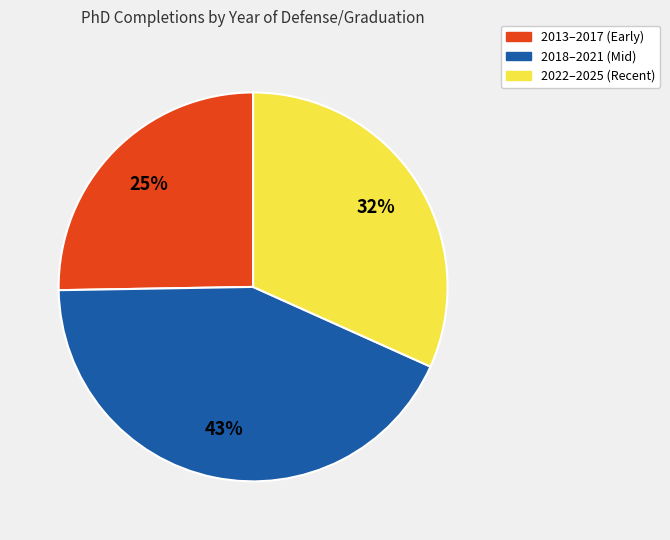

Is there a majority slice in this chart?

No